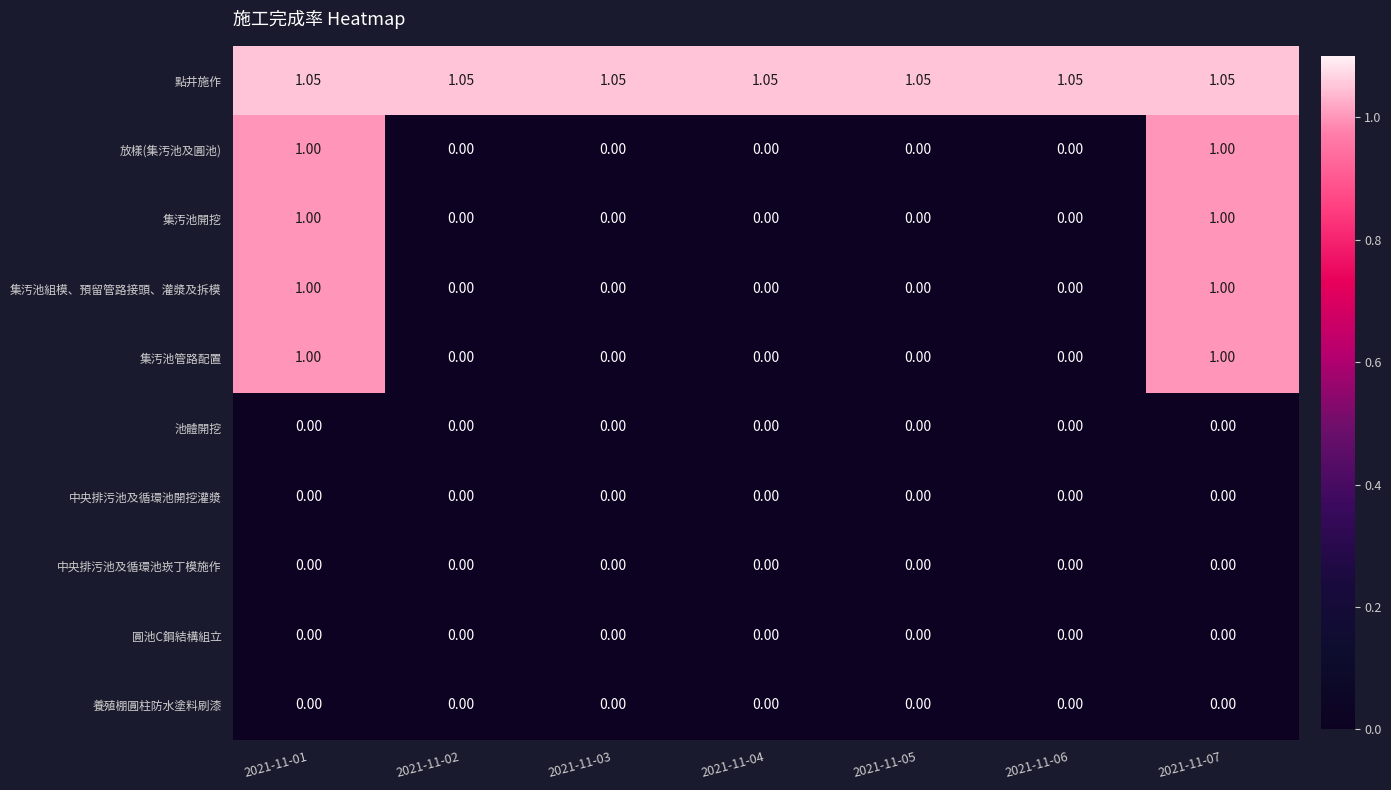

How many series are shown in this chart?

10